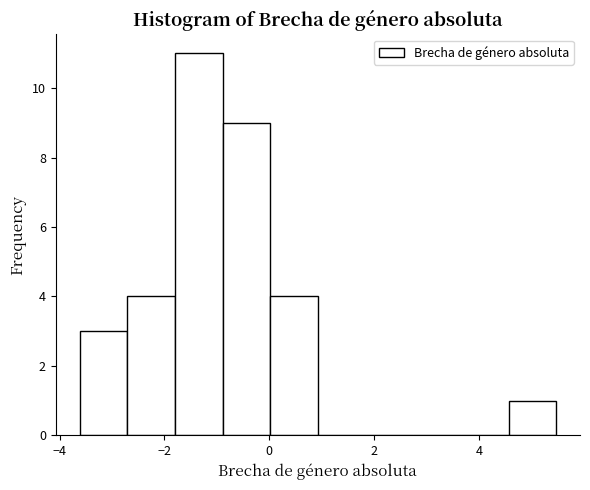

Reading left to right, list every bar in this chart as the range it spans on the x-axis followed by its height. Neither the bar edges nor the heights are printed on the chart, so give them approximately, as read against the axes.

-3.6 to -2.8: 3
-2.8 to -1.8: 4
-1.8 to -0.8: 11
-0.8 to 0.0: 9
0.0 to 1.0: 4
1.0 to 1.8: 0
1.8 to 2.8: 0
2.8 to 3.6: 0
3.6 to 4.6: 0
4.6 to 5.4: 1